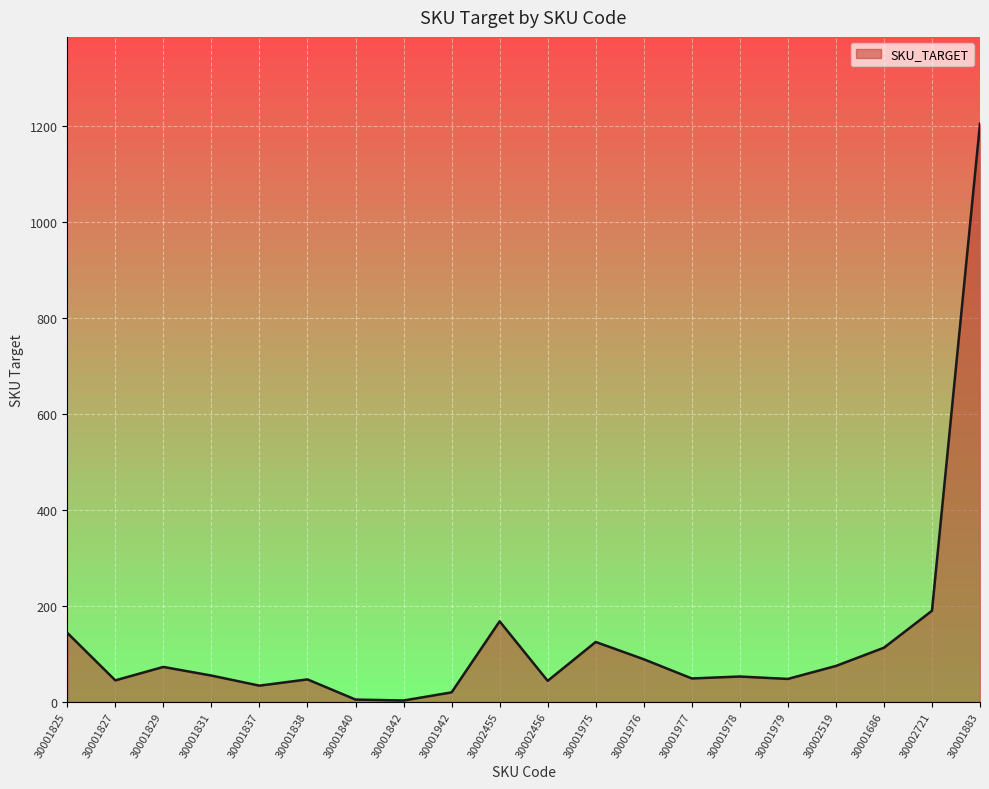

How many series are shown in this chart?

1